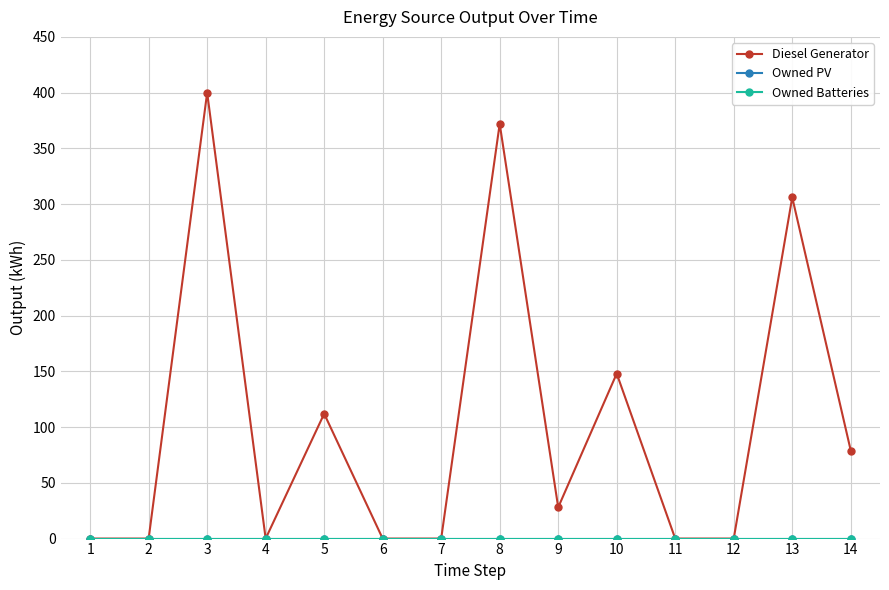

True or false: Owned Batteries has more than 0 points higher than both neighbors.

False